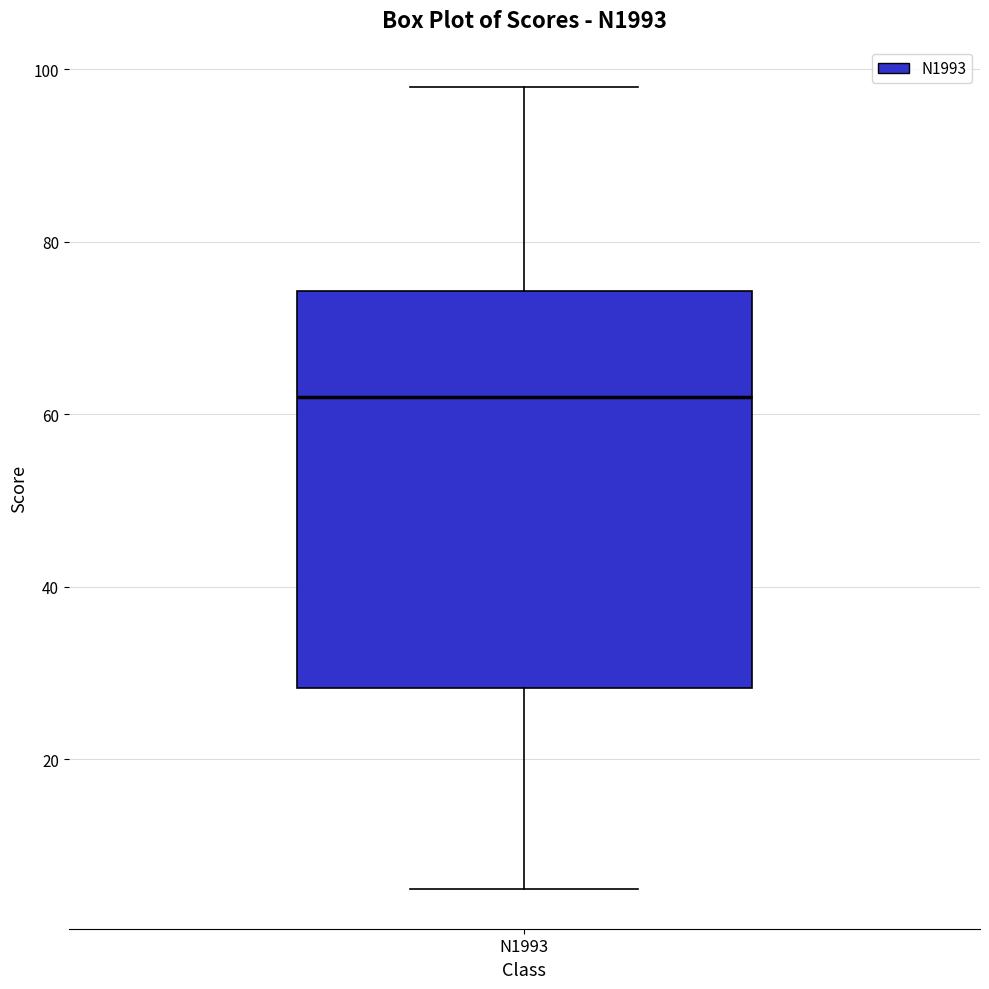

Transcribe this box plot: give where the median line is, the range the box spans, and where the two whiskers end, as read against the y-axis. The values are not printed on the chart, so give them approximately, as read against the axis.

median 62, box 28 to 74, whiskers 6 to 98